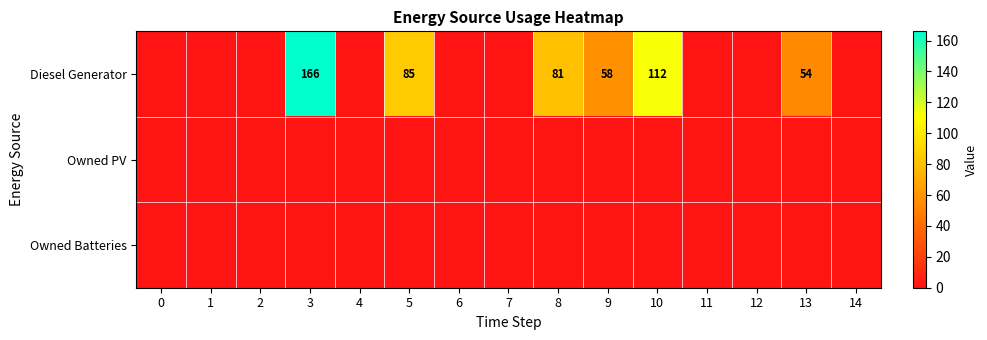

Reading left to right, extract all data points from this chart.

row_0: 0=0	1=0	2=0	3=166	4=0	5=85	6=0	7=0	8=81	9=58	10=112	11=0	12=0	13=54	14=0
row_1: 0=0	1=0	2=0	3=0	4=0	5=0	6=0	7=0	8=0	9=0	10=0	11=0	12=0	13=0	14=0
row_2: 0=0	1=0	2=0	3=0	4=0	5=0	6=0	7=0	8=0	9=0	10=0	11=0	12=0	13=0	14=0